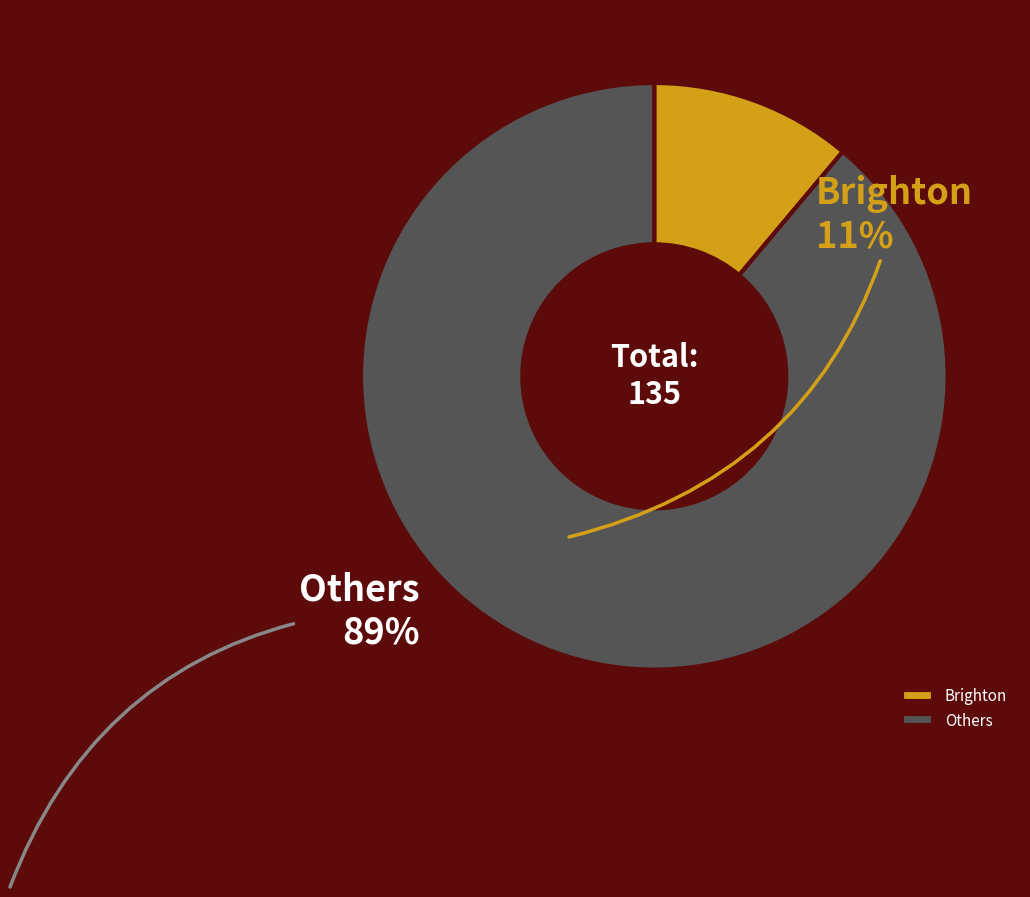

Is there a majority slice in this chart?

Yes